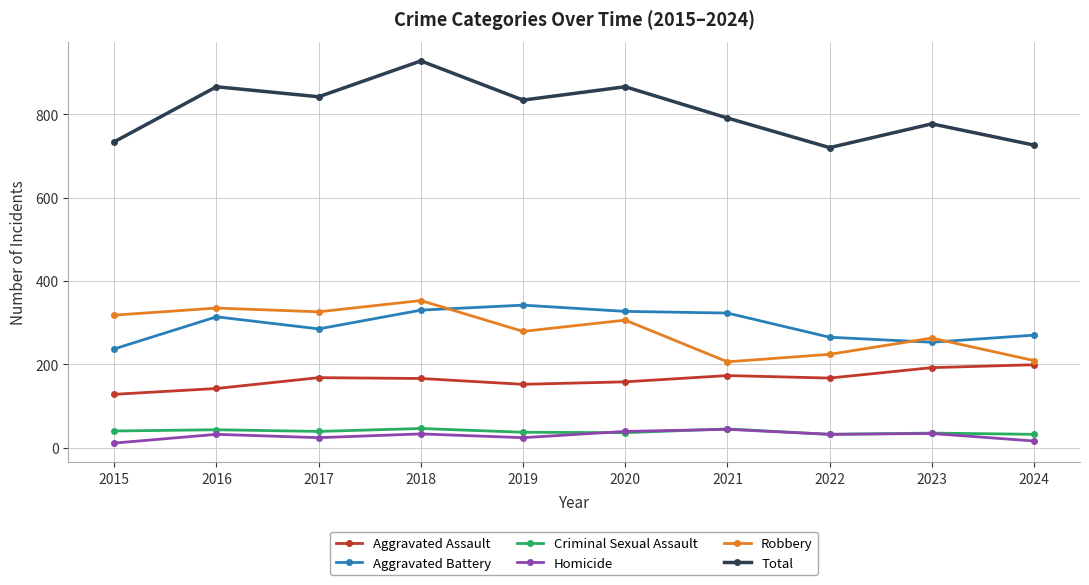

Which series has the largest total across all categories?

Total